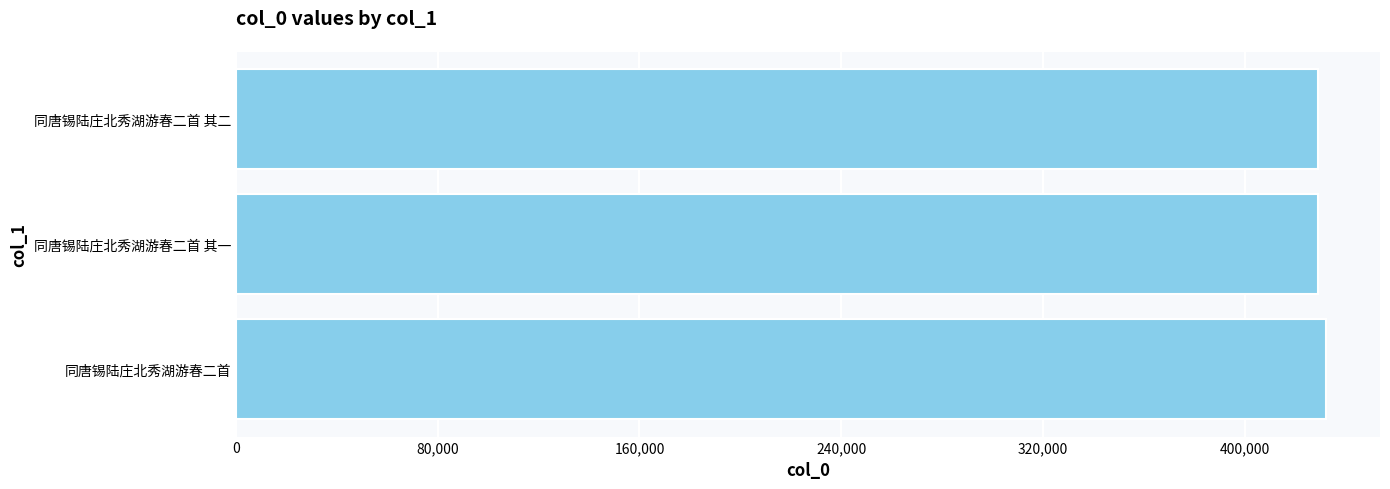

The chart shows a value of 429036 at 同唐锡陆庄北秀湖游春二首 其一. True or false?

True